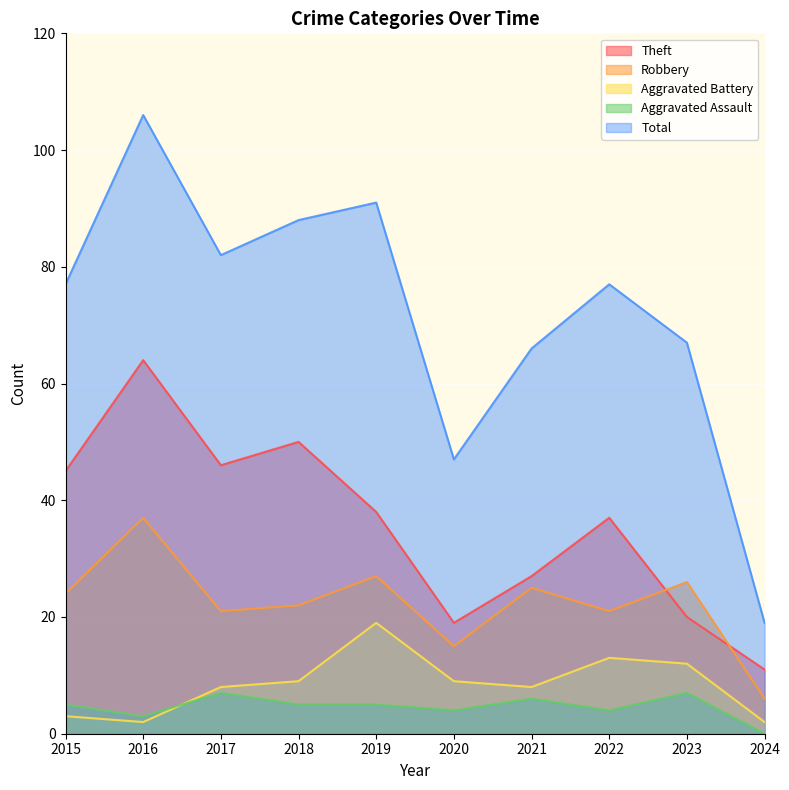

Reading left to right, list all the values displayed in this chart.

Theft: 45	64	46	50	38	19	27	37	20	11
Robbery: 24	37	21	22	27	15	25	21	26	6
Aggravated Battery: 3	2	8	9	19	9	8	13	12	2
Aggravated Assault: 5	3	7	5	5	4	6	4	7	0
Total: 77	106	82	88	91	47	66	77	67	19